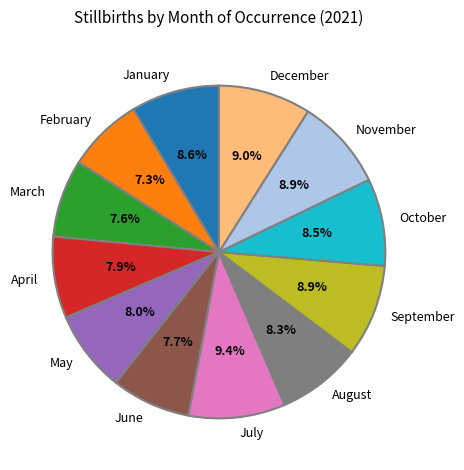

Which has a higher value, February or December?

December